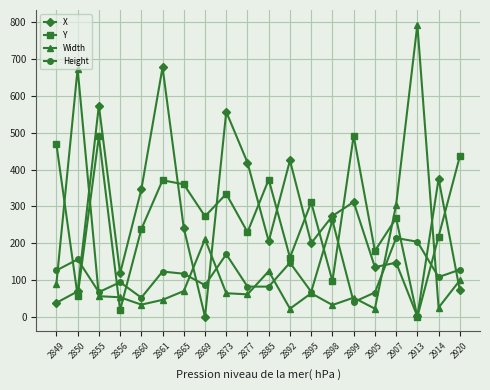

Is the value of Y at 2873 greater than the value of Width at 2885?

Yes